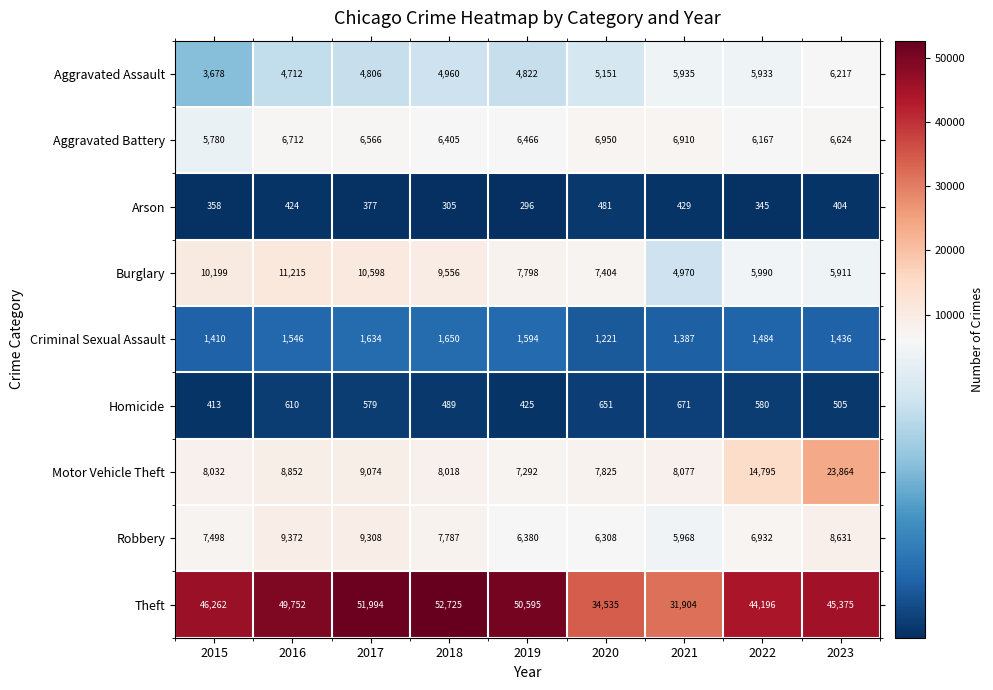

The Burglary series shows 16396 at 2015. True or false?

False